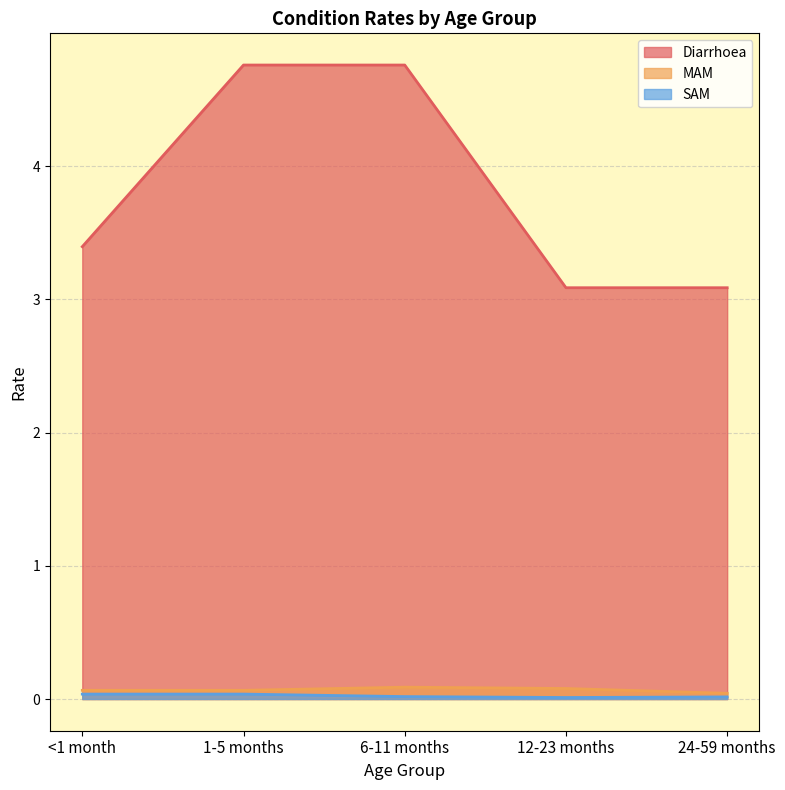

What is the difference between the maximum and second lowest values in the Diarrhoea series?

1.7